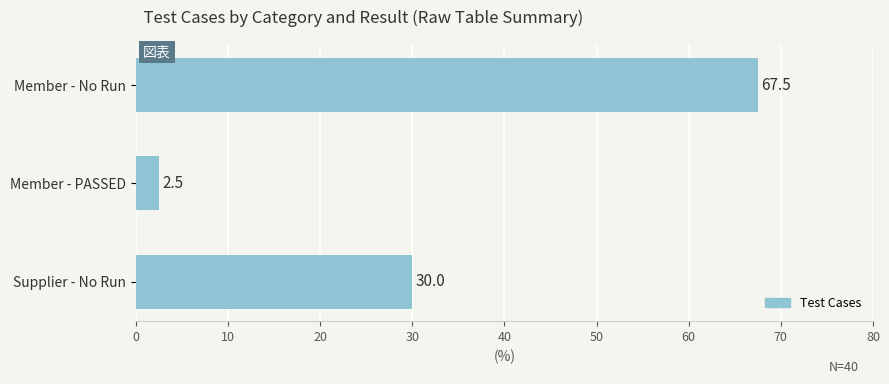

What is the maximum value shown in the chart?

67.5